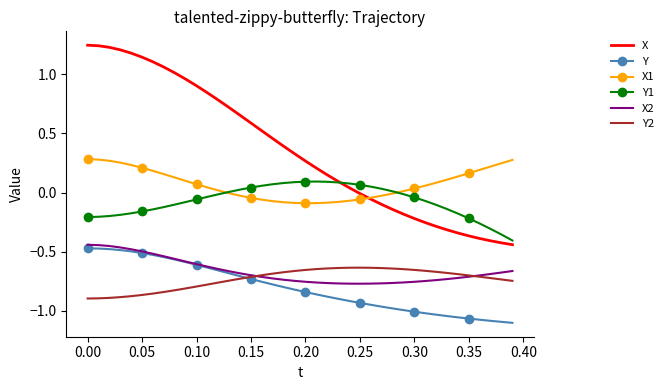

True or false: Y2 and X1 cross at least once.

False